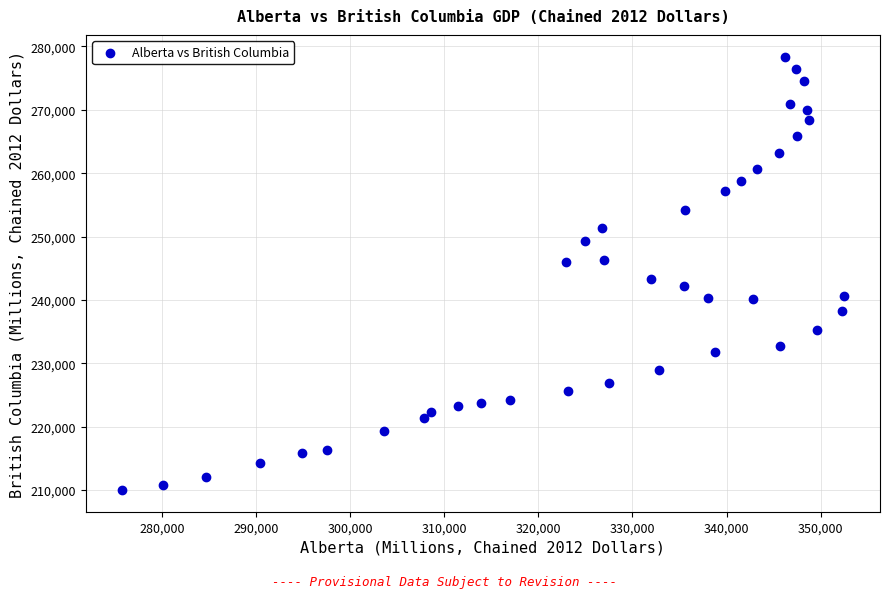

What Y value in the scatter plot is closest to 244199?

243357